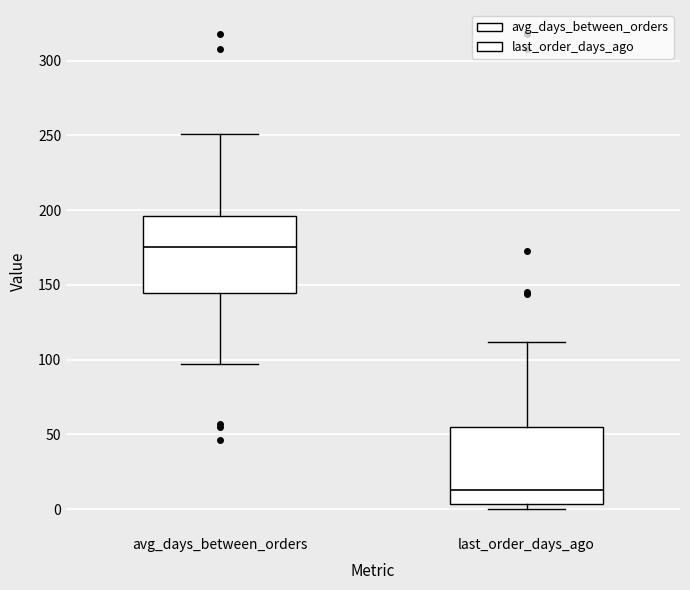

Reading left to right, read every box against the y-axis: the position of its median line, the range the box covers, and the ends of its whiskers. The values are not printed on the chart, so give them approximately, as read against the axis.

avg_days_between_orders: median 175, box 145 to 195, whiskers 95 to 250
last_order_days_ago: median 15, box 5 to 55, whiskers 0 to 110